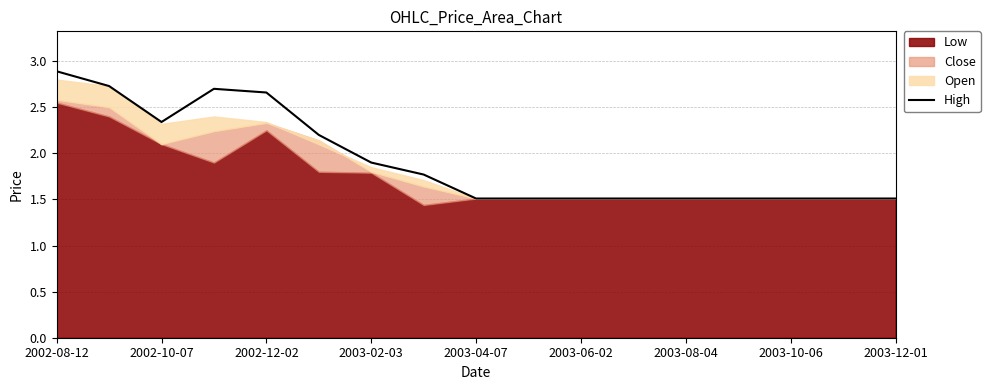

Reading right to left, what are all the values shown in this chart?

1.5	1.5	1.5	1.5	1.5	1.5	1.5	1.5	1.5	1.8	1.9	2.2	2.7	2.7	2.3	2.7	2.9